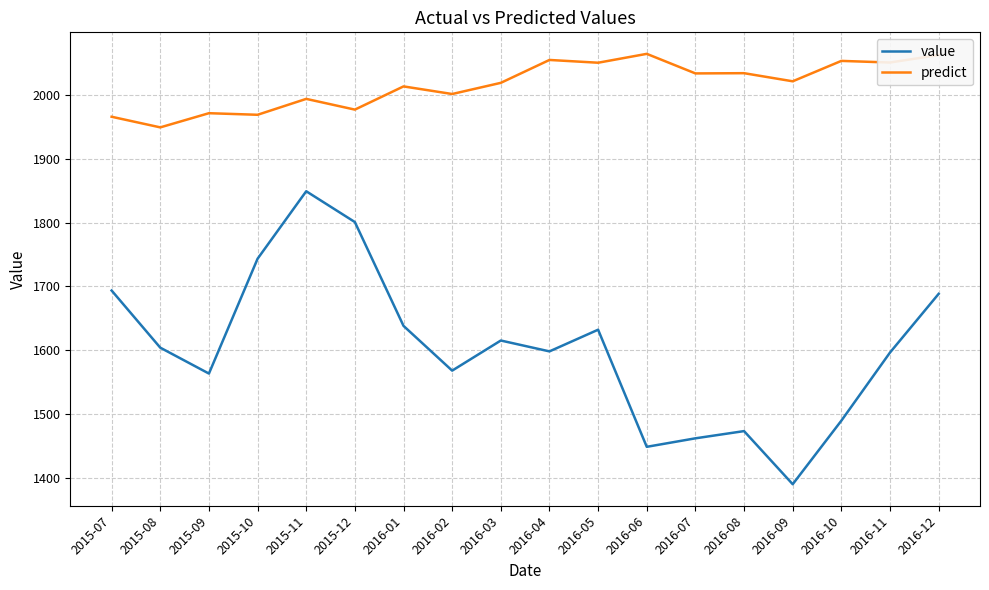

The value series shows 1800.7 at 2015-12. True or false?

True